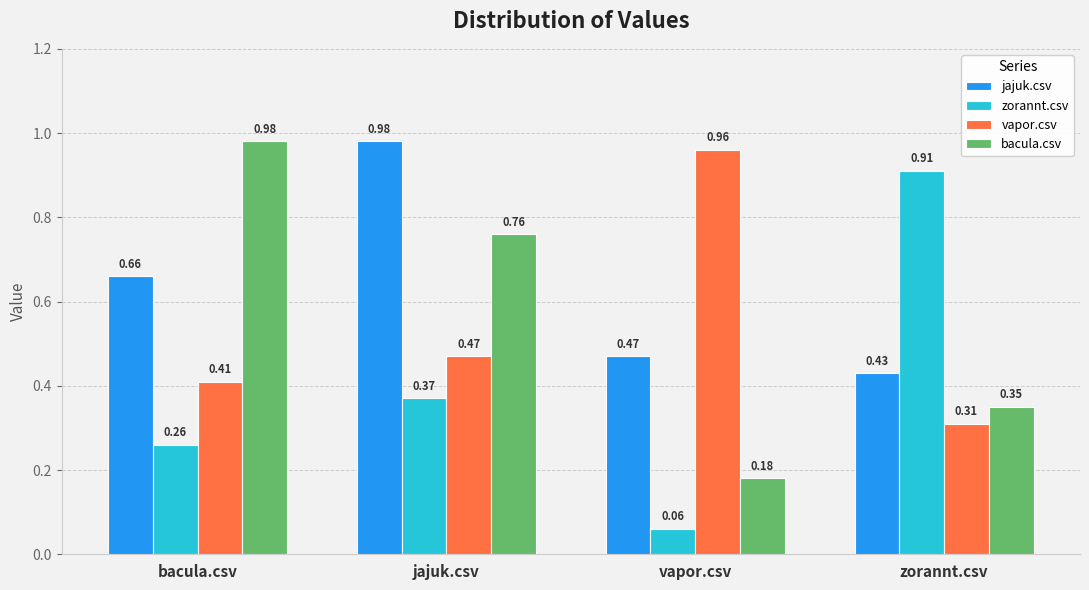

What is the sum of the bacula.csv values at bacula.csv and jajuk.csv?

1.7